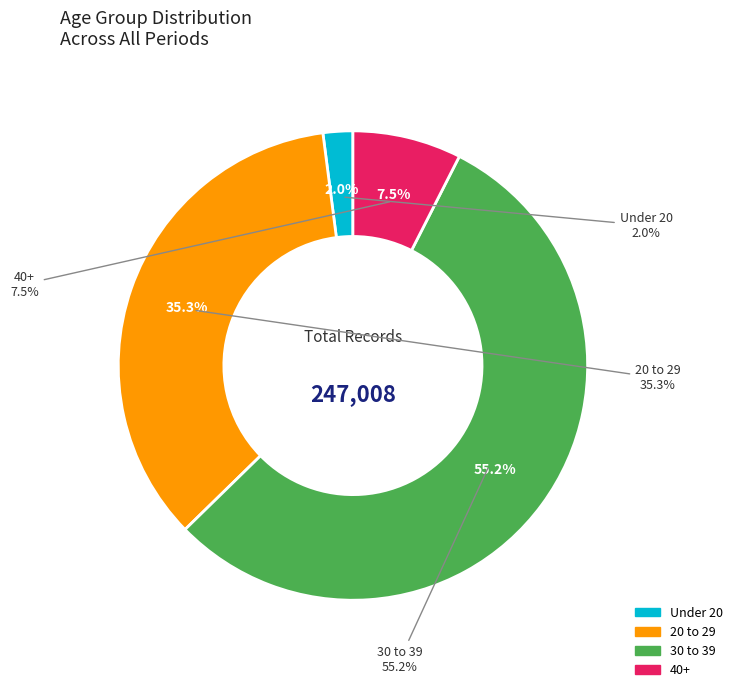

Does any single category account for the majority?

No